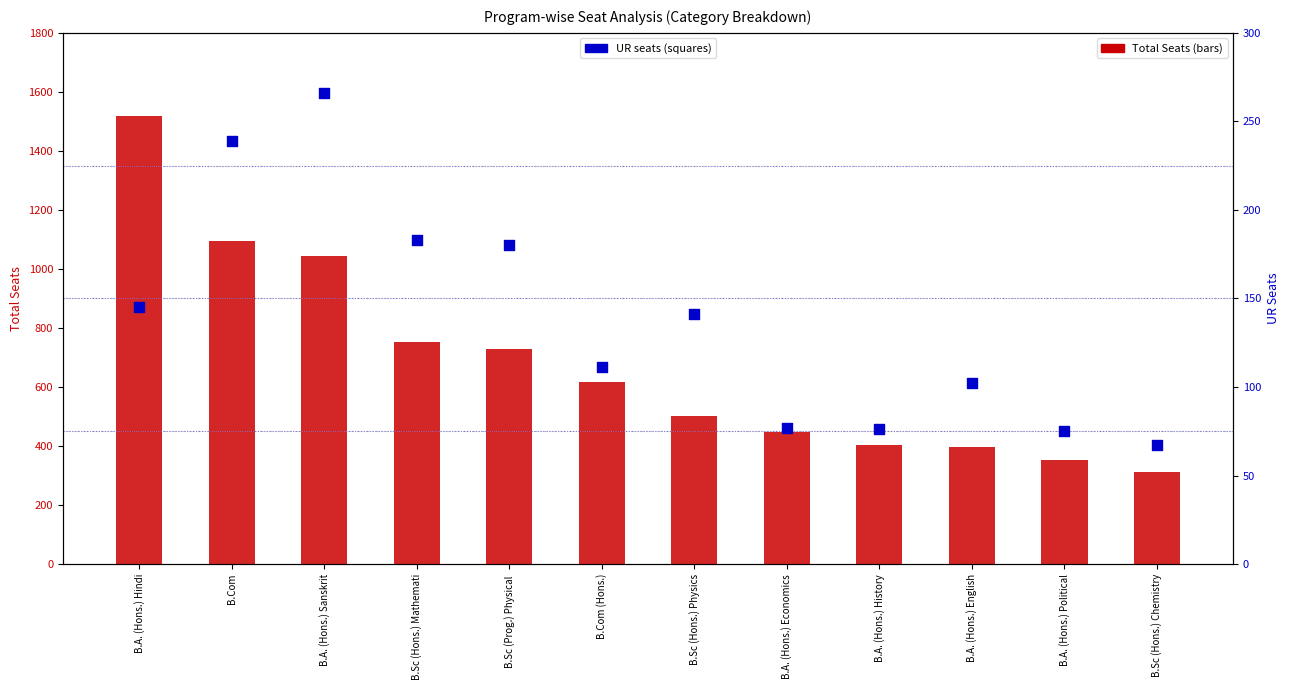

Which series has the largest Y range (max minus min)?

Total_Seats